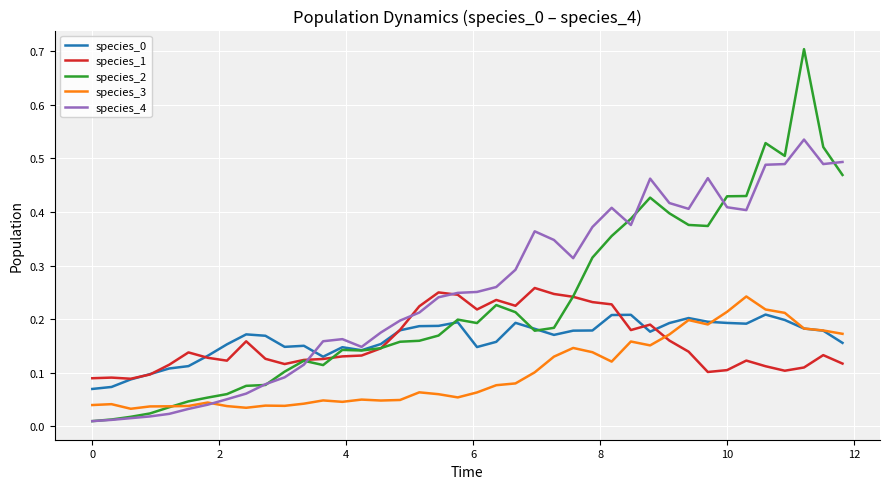

After their last crossing, which series has the higher values: species_0 or species_2?

species_2